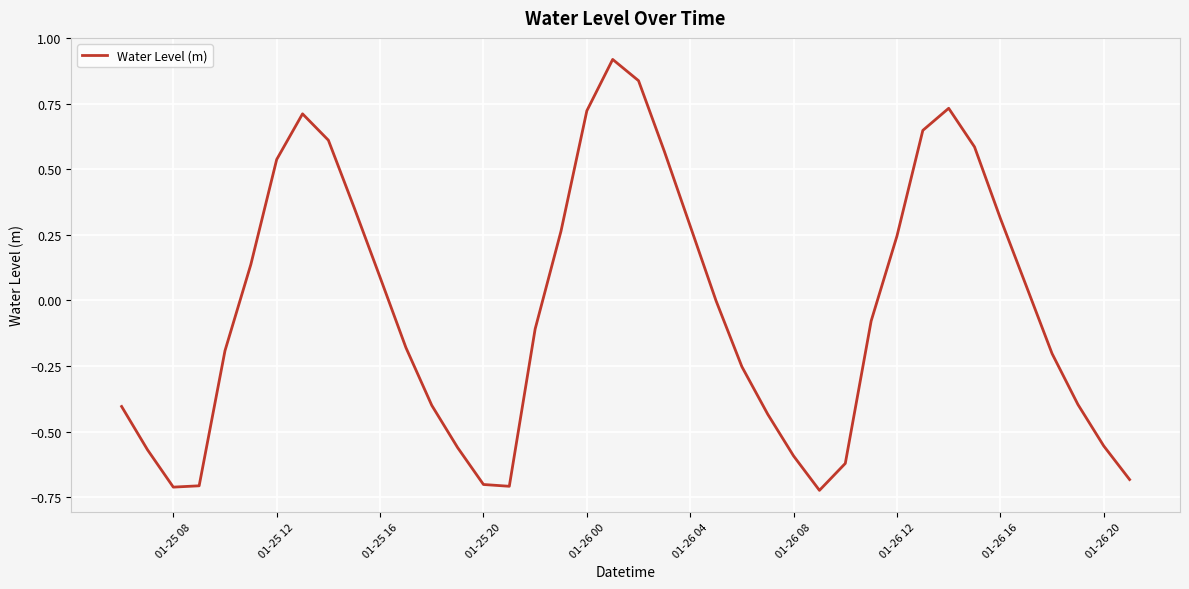

What is the difference between the maximum and minimum values?

1.6